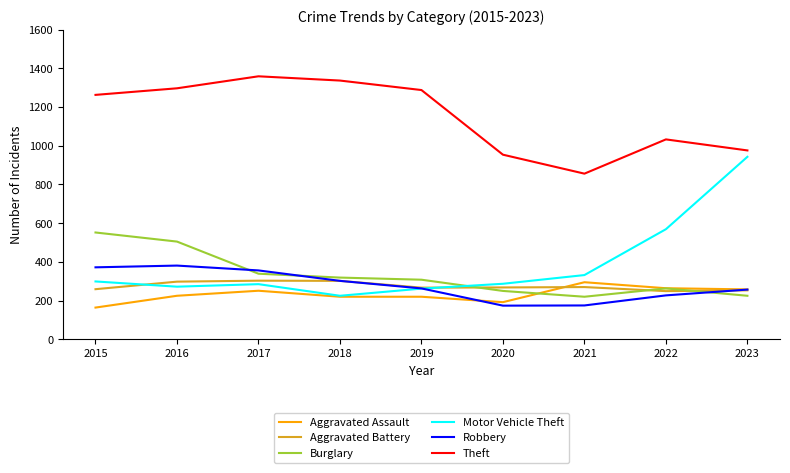

Is it true that Robbery equals 174 at 2020?

True